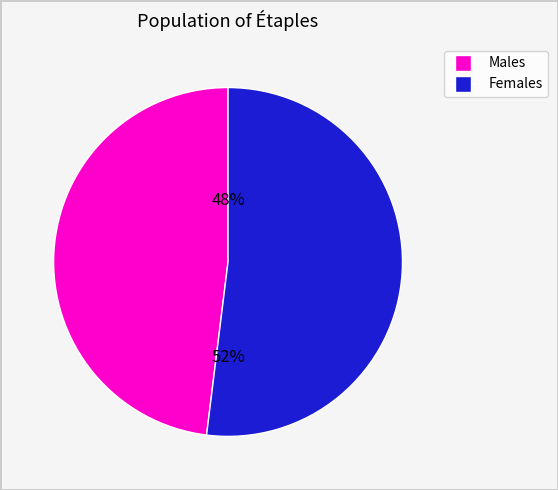

True or false: Females accounts for 65% of the total.

False